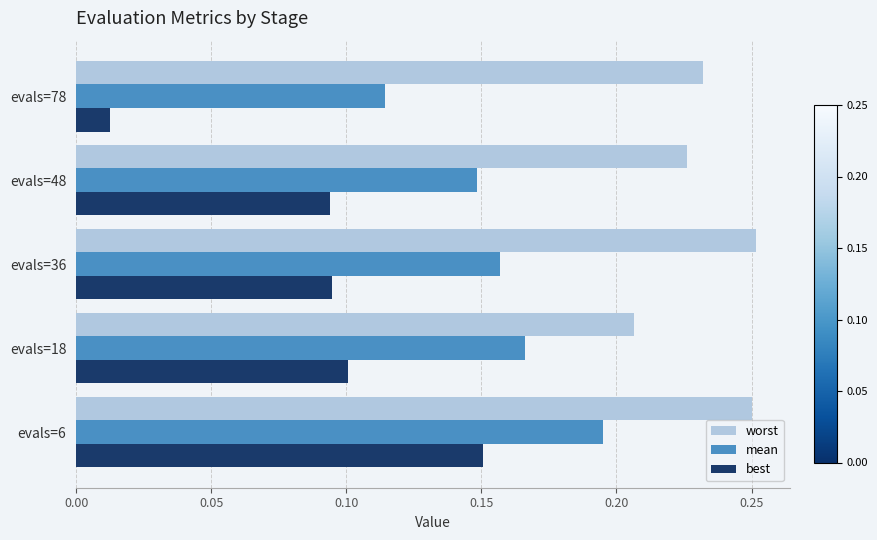

Which series has the widest spread of values?

best